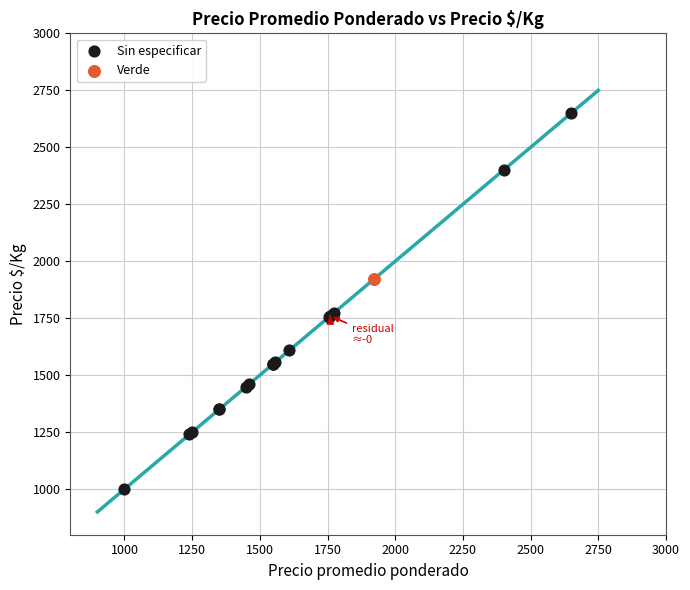

What are all the series names shown in the legend?

Sin especificar, Verde